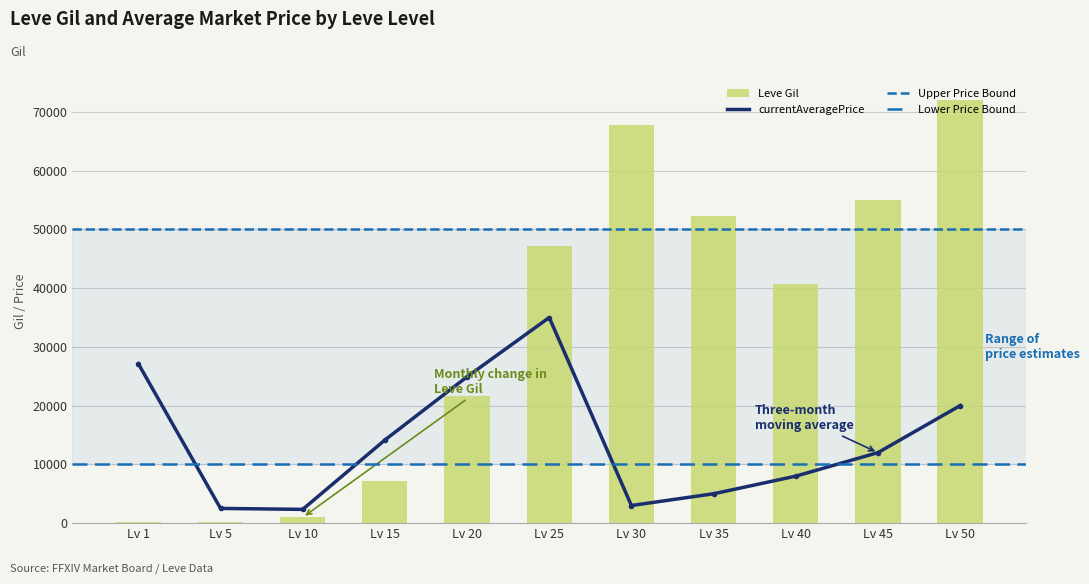

List the labels in order of currentAveragePrice value, largest first.

25, 1, 20, 50, 15, 45, 40, 35, 30, 5, 10